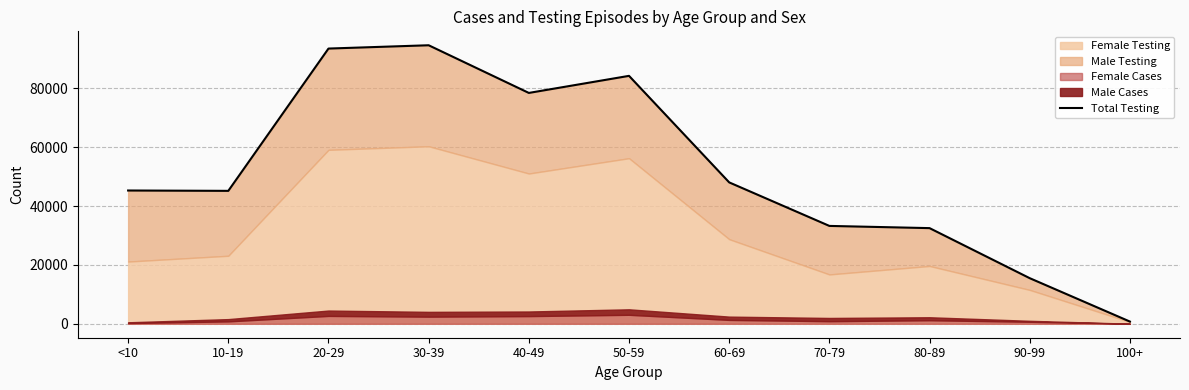

True or false: the data shows 45189 at 10-19.

True